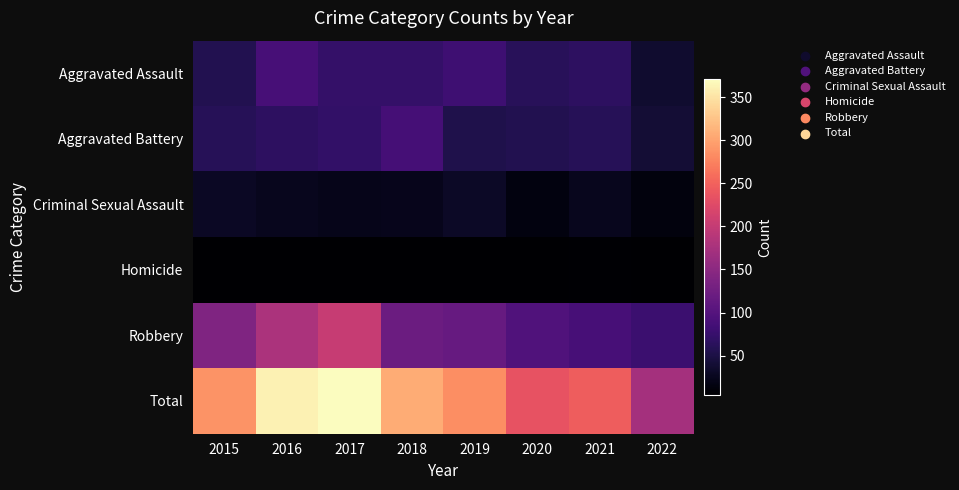

Which series changed the most between 2015 and 2019?

Aggravated Assault